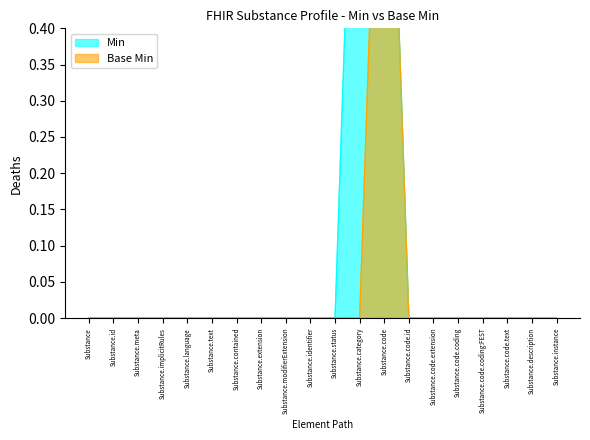

Reading left to right, list all the values displayed in this chart.

Min: Substance=0	Substance.id=0	Substance.meta=0	Substance.implicitRules=0	Substance.language=0	Substance.text=0	Substance.contained=0	Substance.extension=0	Substance.modifierExtension=0	Substance.identifier=0	Substance.status=0	Substance.category=1	Substance.code=1	Substance.code.id=0	Substance.code.extension=0	Substance.code.coding=0	Substance.code.coding:FEST=0	Substance.code.text=0	Substance.description=0	Substance.instance=0
Base Min: Substance=0	Substance.id=0	Substance.meta=0	Substance.implicitRules=0	Substance.language=0	Substance.text=0	Substance.contained=0	Substance.extension=0	Substance.modifierExtension=0	Substance.identifier=0	Substance.status=0	Substance.category=0	Substance.code=1	Substance.code.id=0	Substance.code.extension=0	Substance.code.coding=0	Substance.code.coding:FEST=0	Substance.code.text=0	Substance.description=0	Substance.instance=0